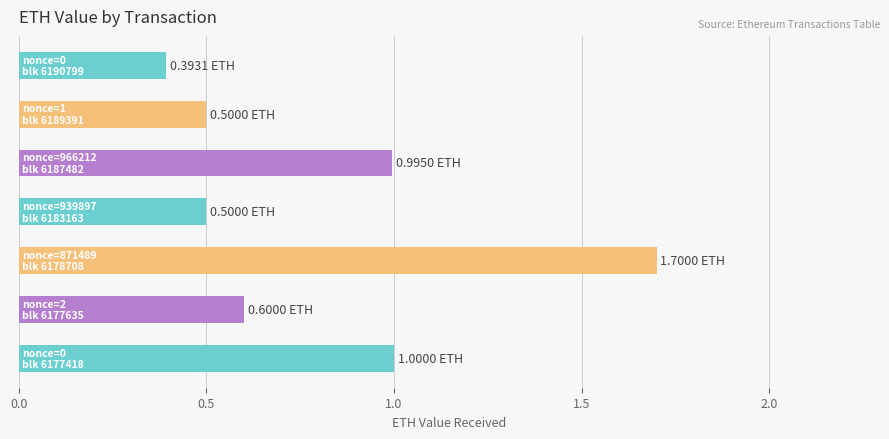

What is the smallest value displayed?

0.4